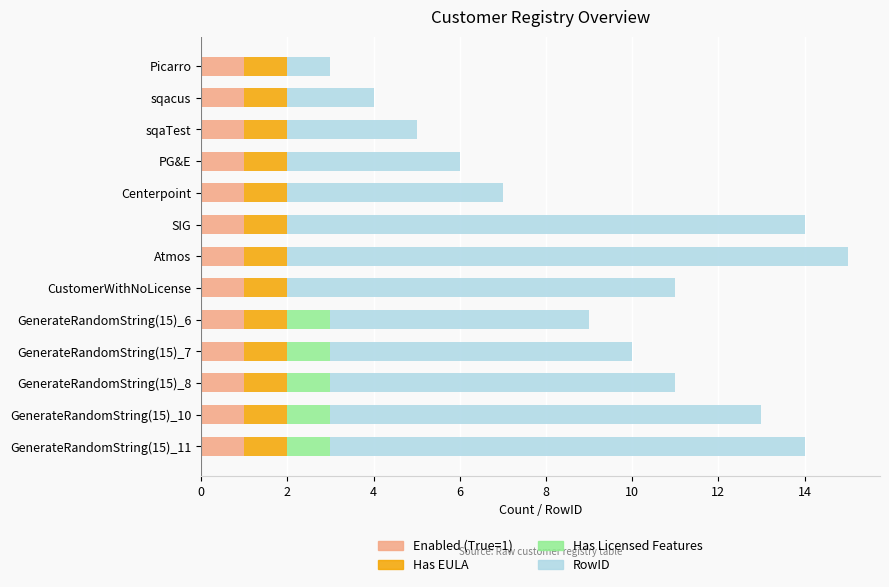

What is the total value across all series at PG&E?

6